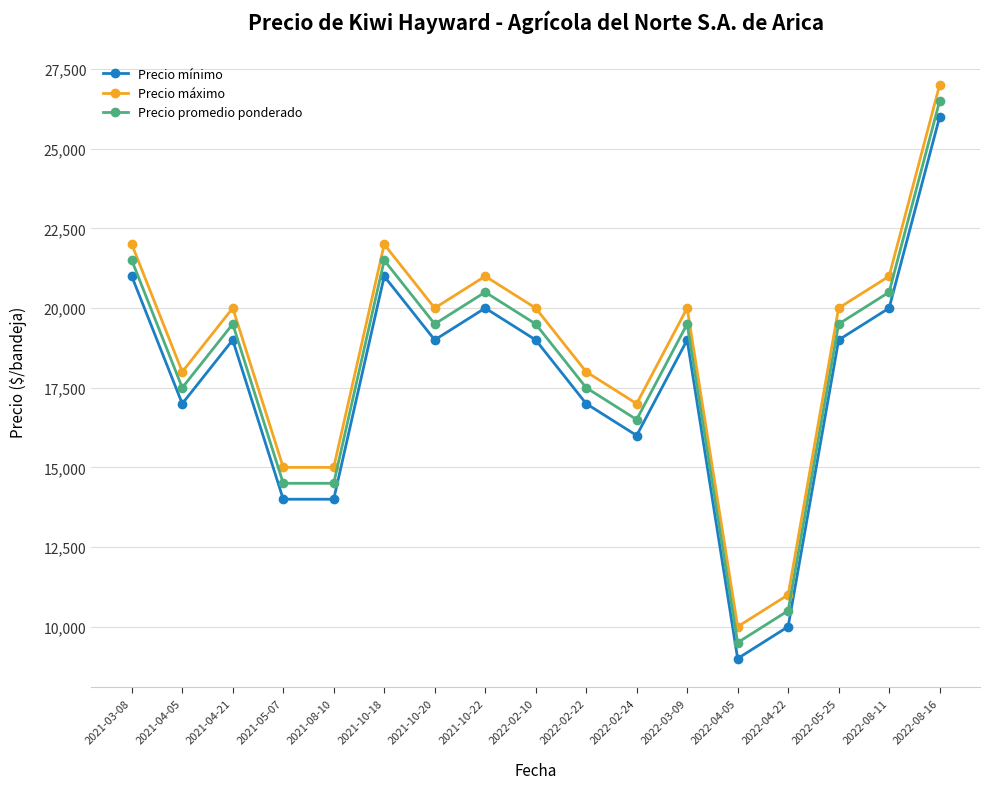

What is the spread (max minus min) of values at 2021-05-07?

1000